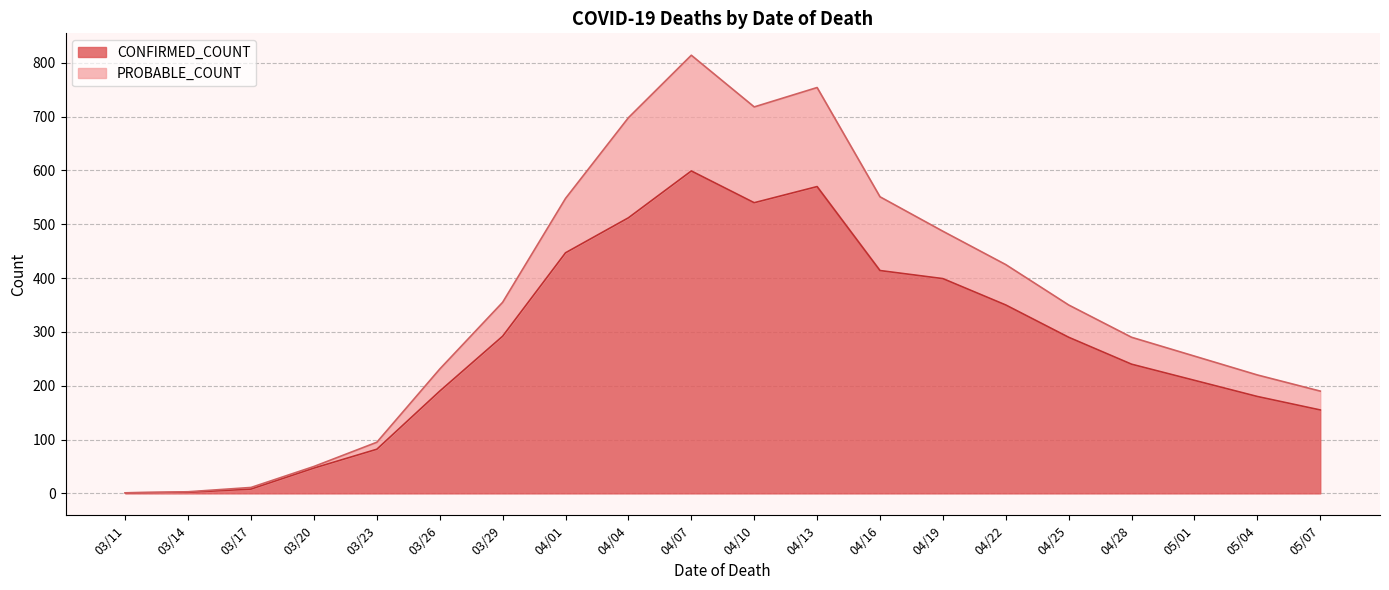

True or false: PROBABLE_COUNT and CONFIRMED_COUNT cross at least once.

False